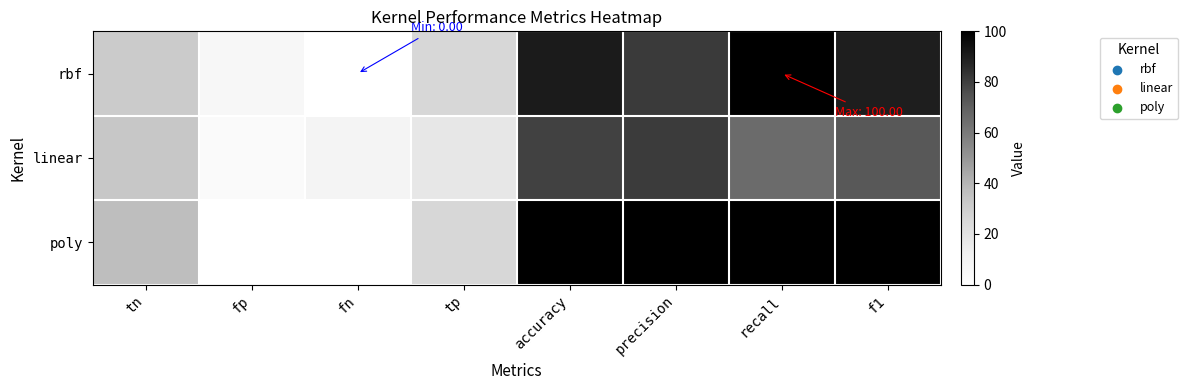

What is the total value across all series at recall?

265.4